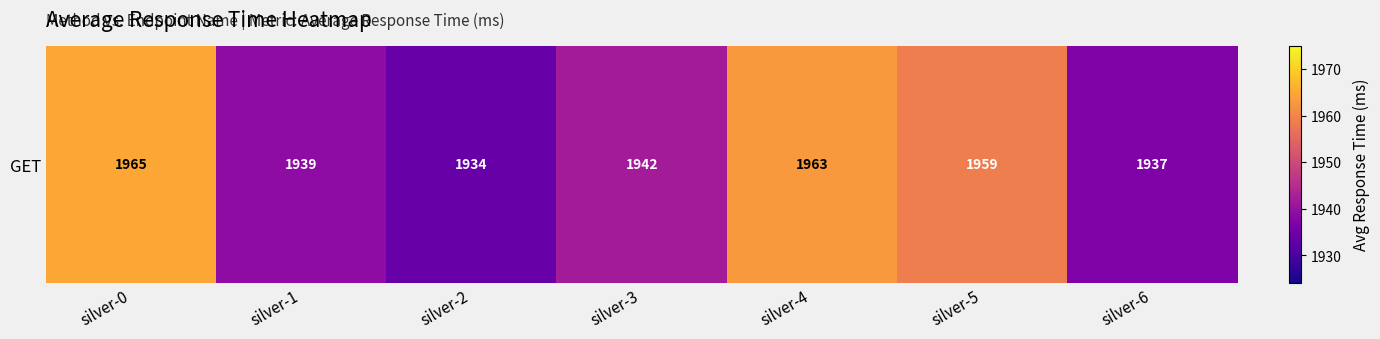

Is it true that the value at silver-4 is 1963?

True